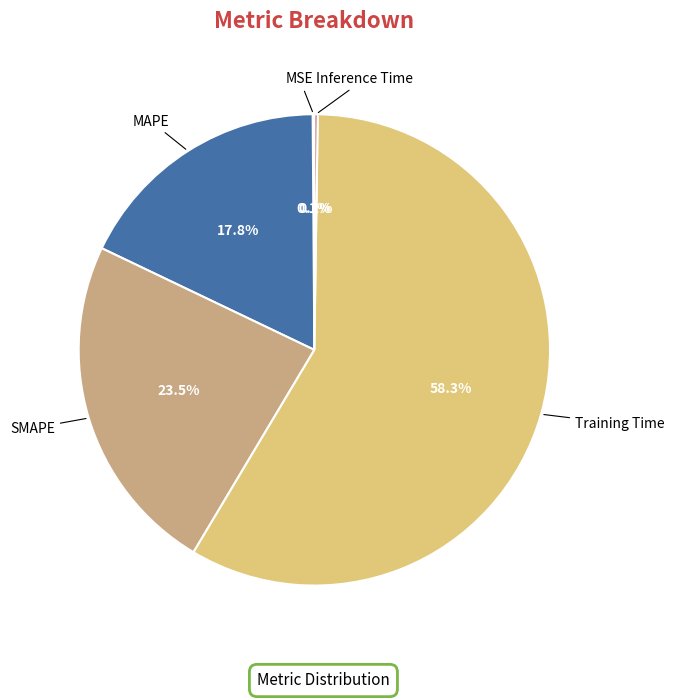

Which category has the biggest portion of the pie?

Training Time